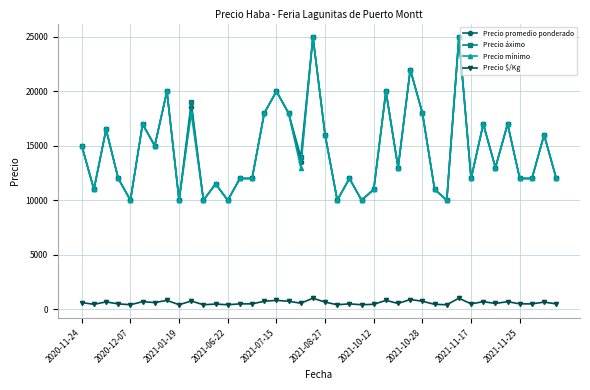

What is the maximum value shown in the chart?

25000